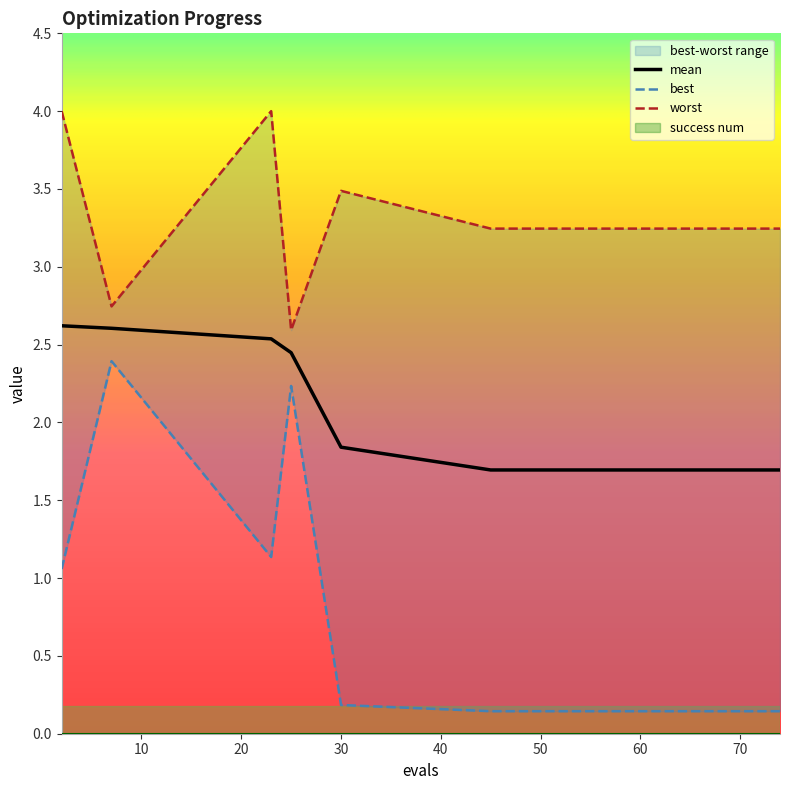

Is it true that best equals 0.3 at 30?

False